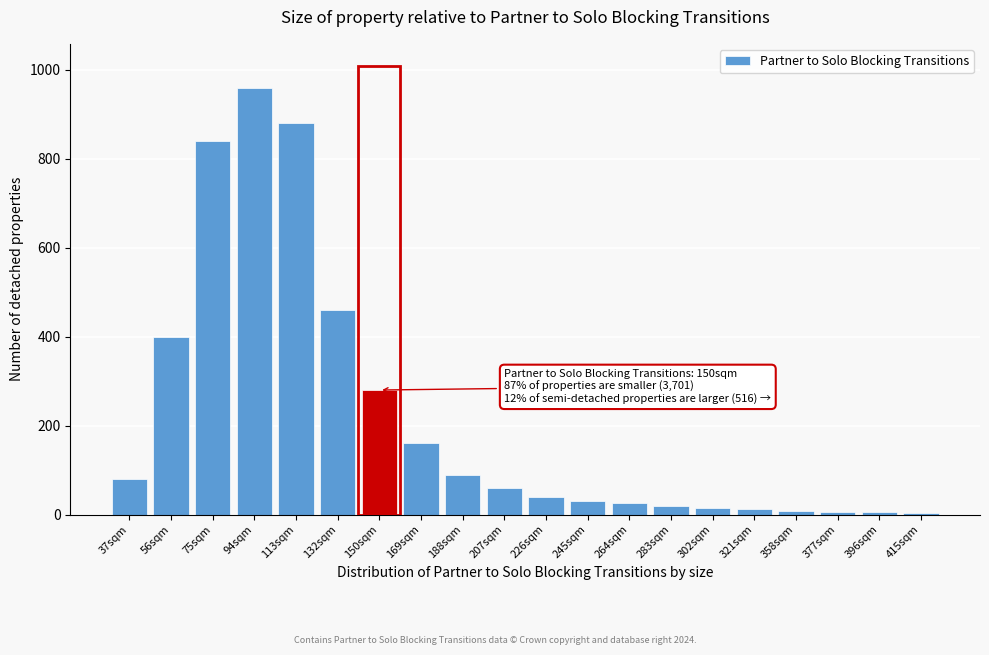

At which label is the value closest to 482?

132sqm